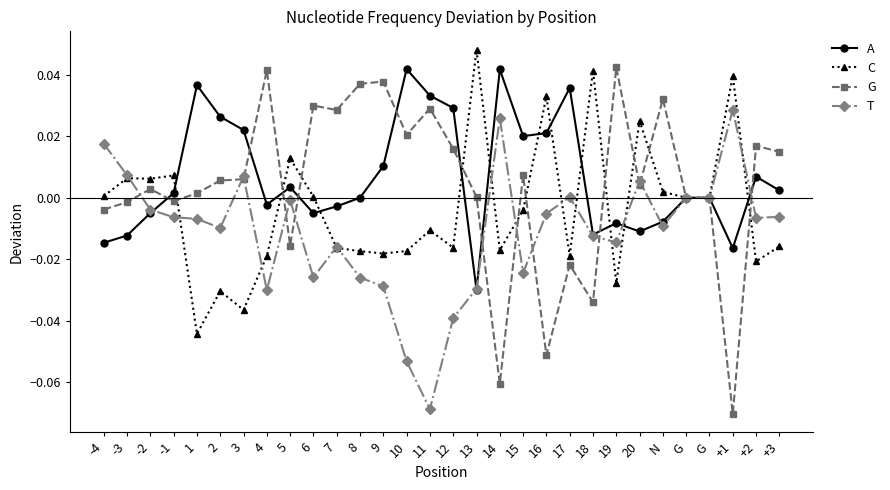

Which series has the widest spread of values?

G